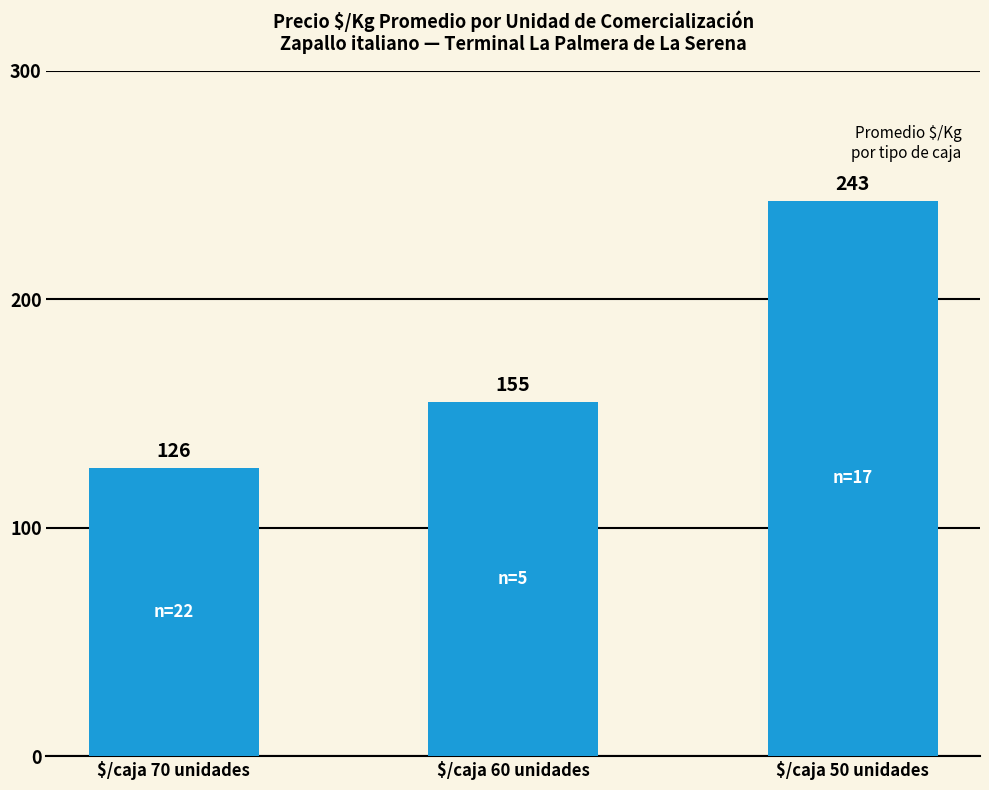

Are the bars horizontal?

No